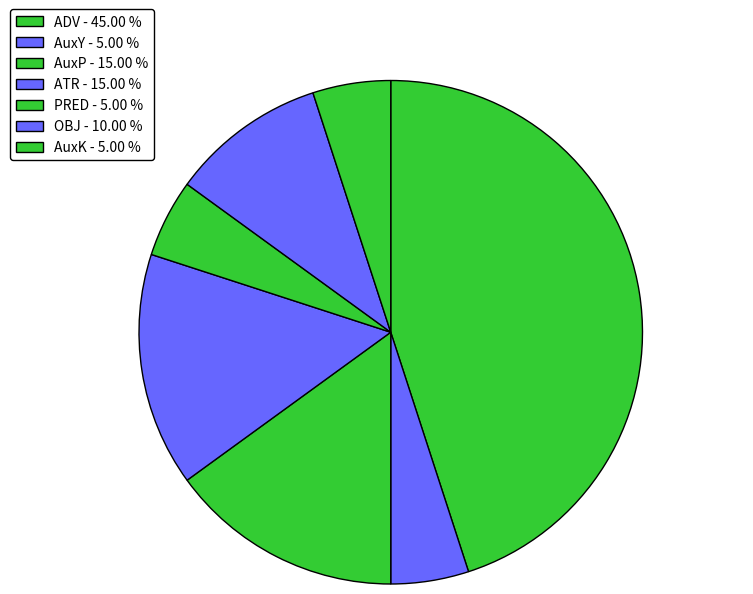

Which has a higher value, OBJ or AuxY?

OBJ